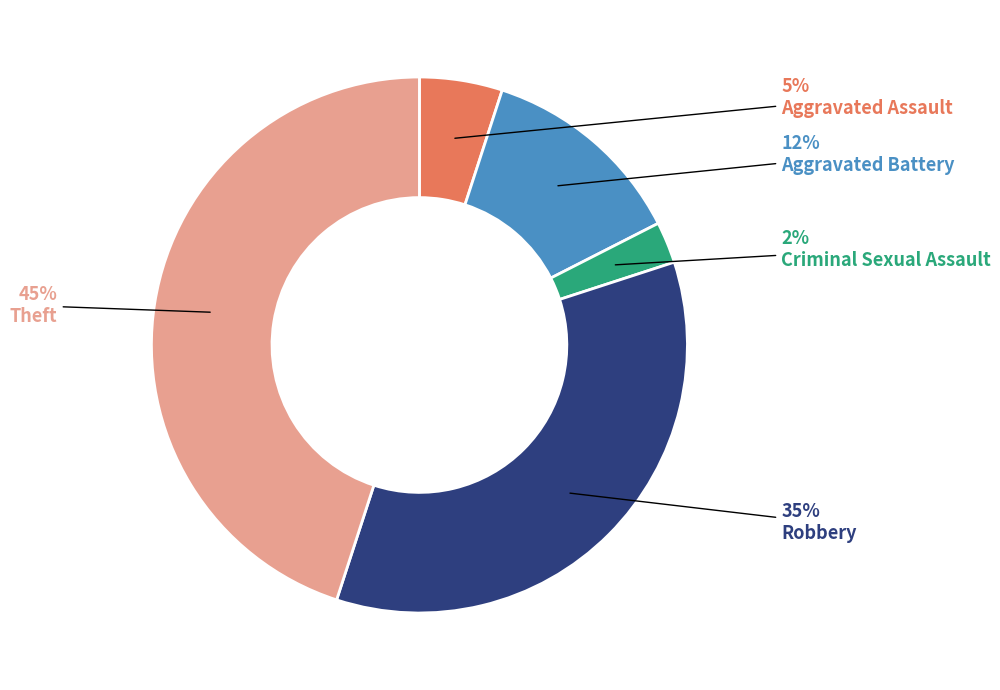

Is there any slice that represents more than half of the pie?

No